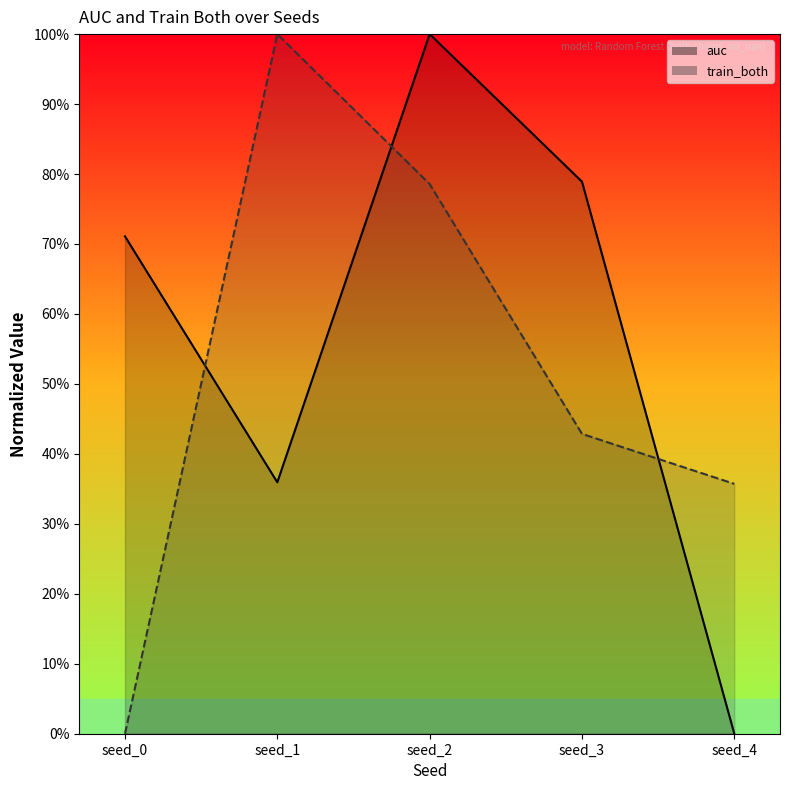

What is the spread (max minus min) of values at seed_2?

0.2